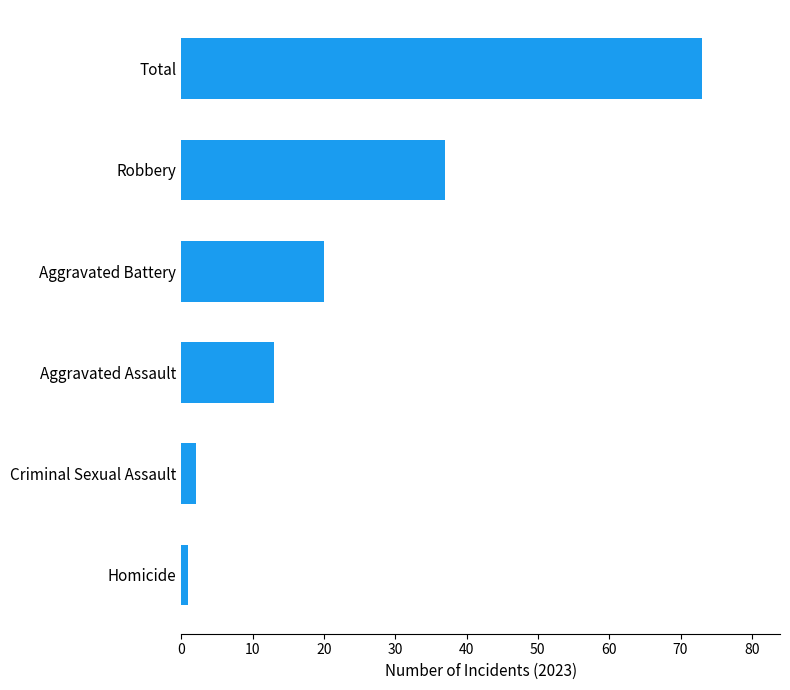

What is the ratio of the value at Aggravated Battery to the value at Criminal Sexual Assault?

10.0